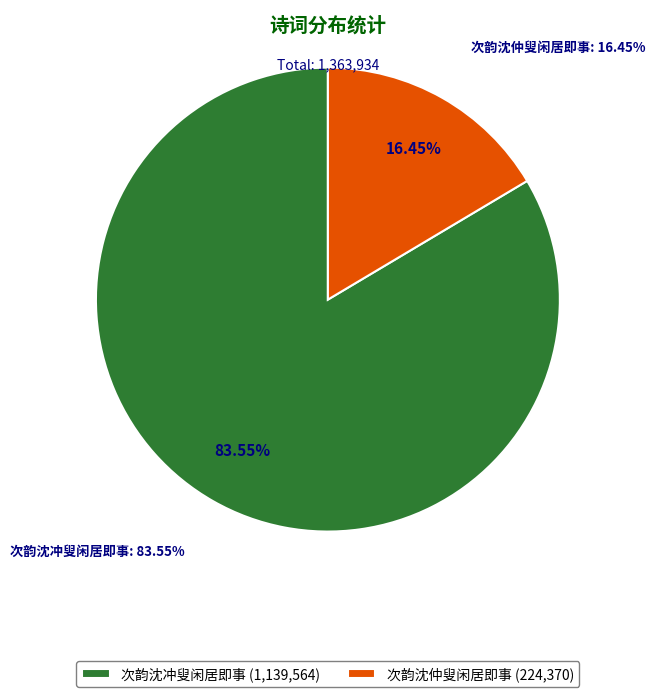

How many slices are in this pie chart?

2